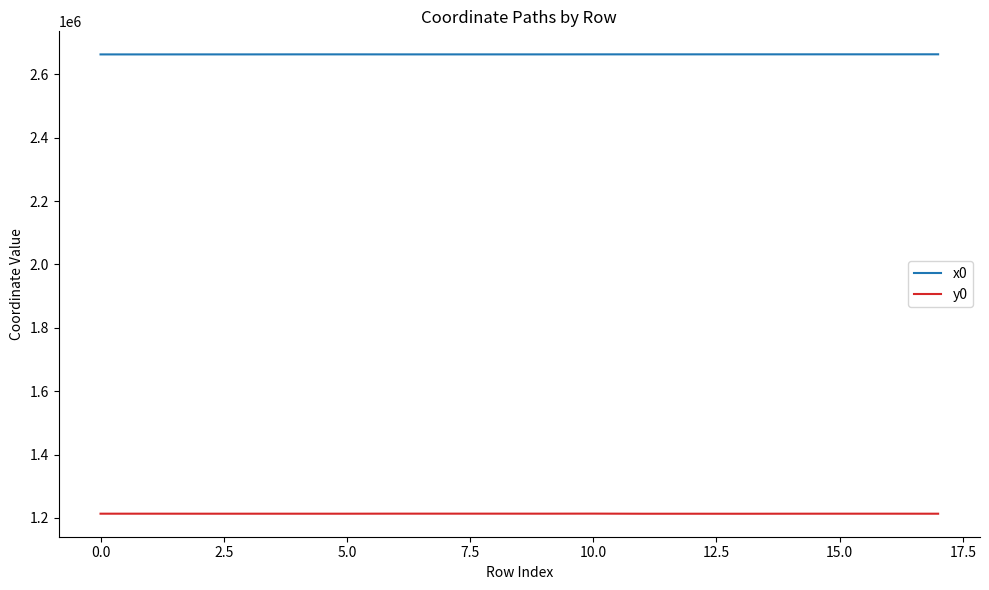

What is the smallest value displayed?

1213109.2